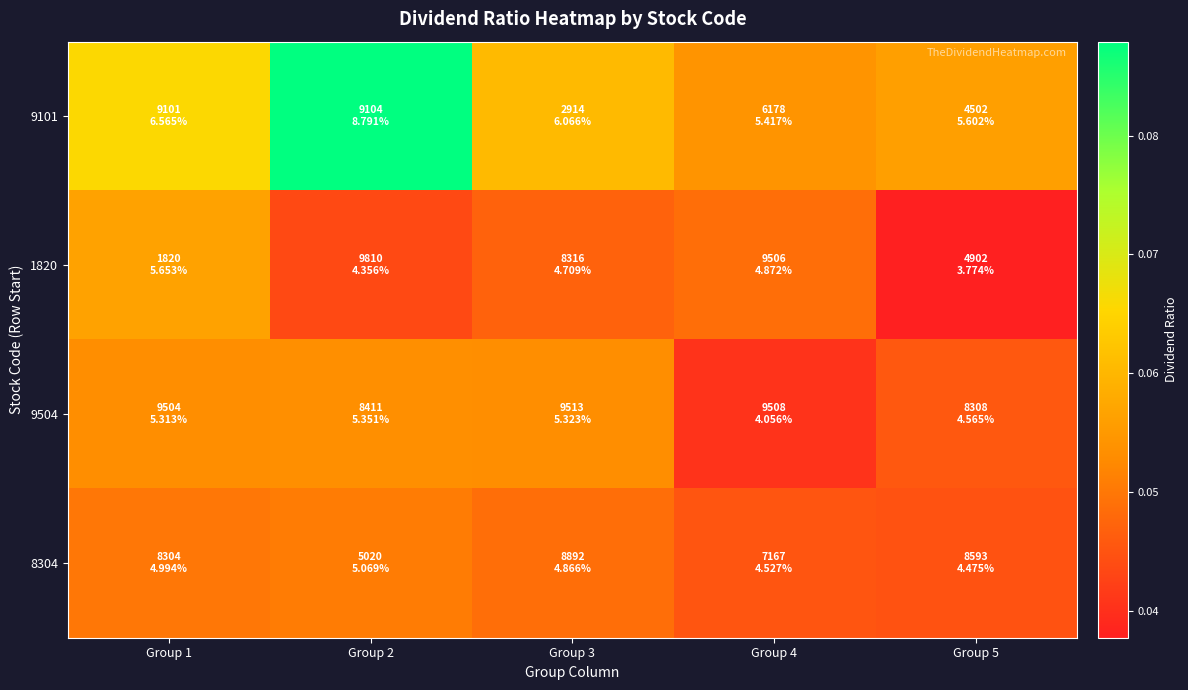

Which series has the largest range (max minus min)?

9101